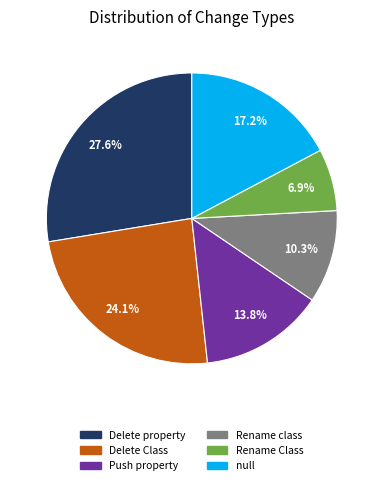

What is the ratio of the value at null to the value at Delete property?

0.6